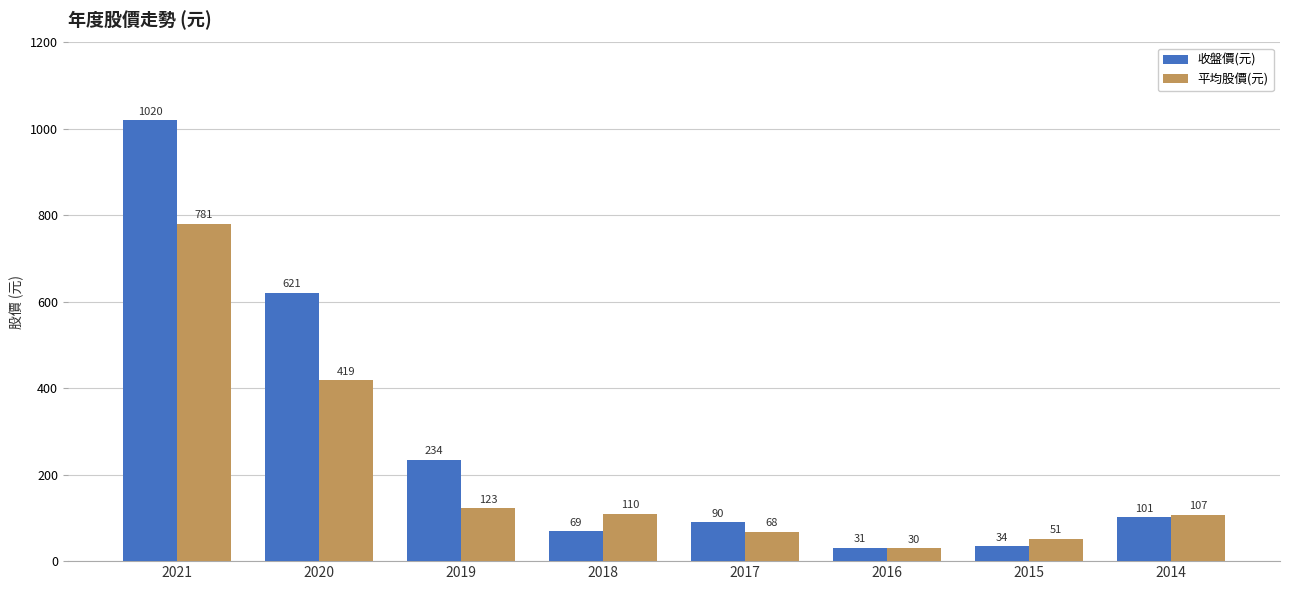

What is the sum of the 平均股價(元) values at 2021 and 2017?

849.1